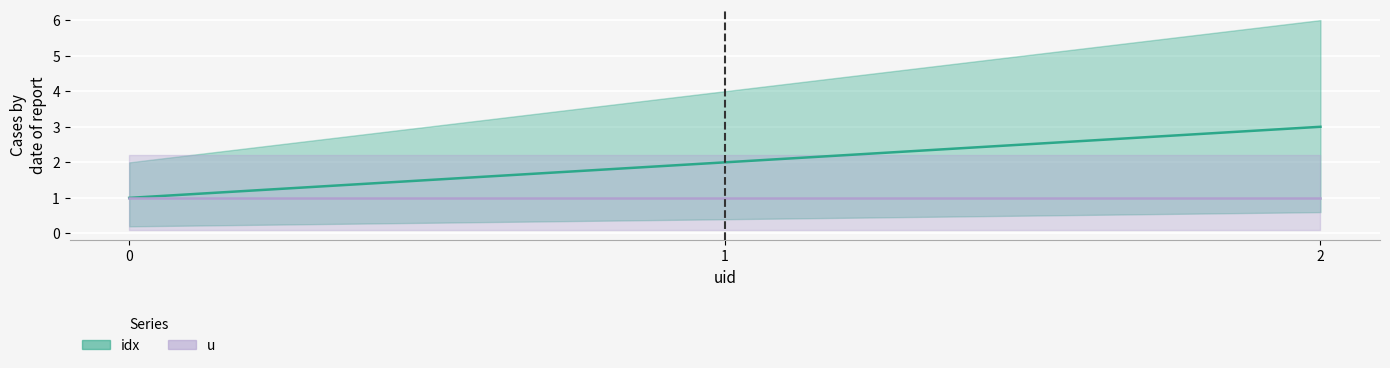

How many values are between 1 and 3?

3